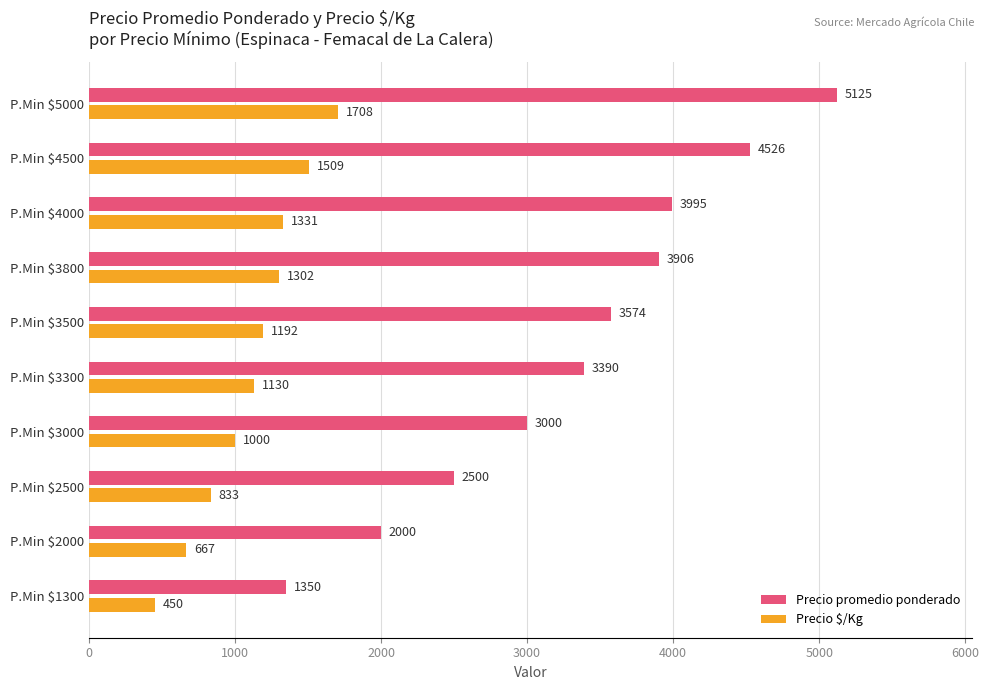

Which series has the largest total across all categories?

Precio promedio ponderado